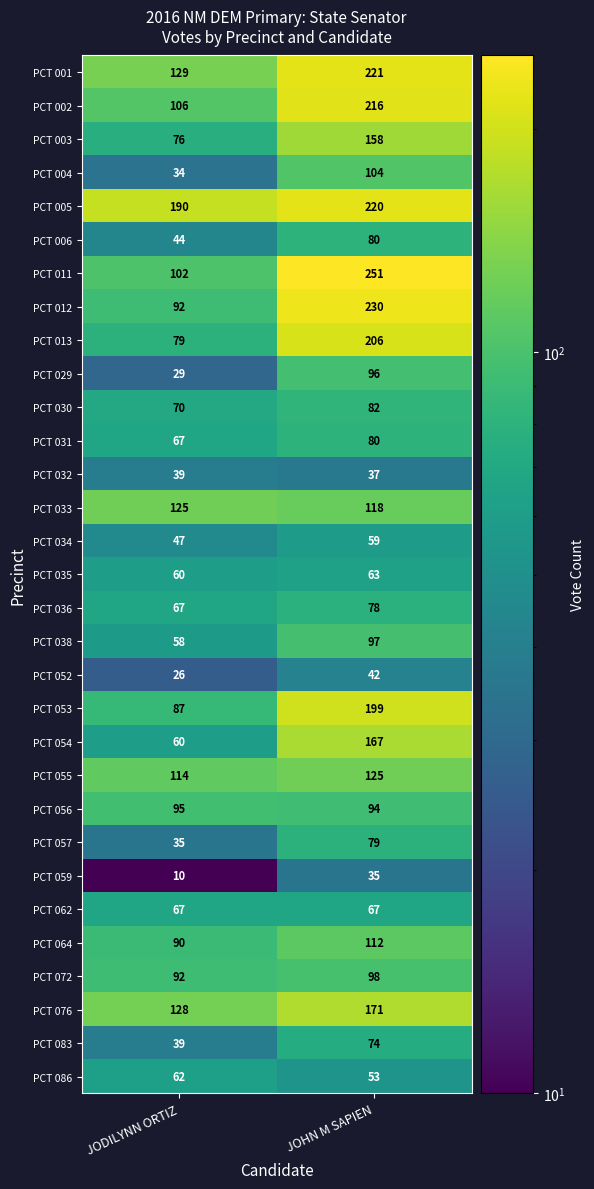

What is the sum of the PCT 083 values at JOHN M SAPIEN and JODILYNN ORTIZ?

113